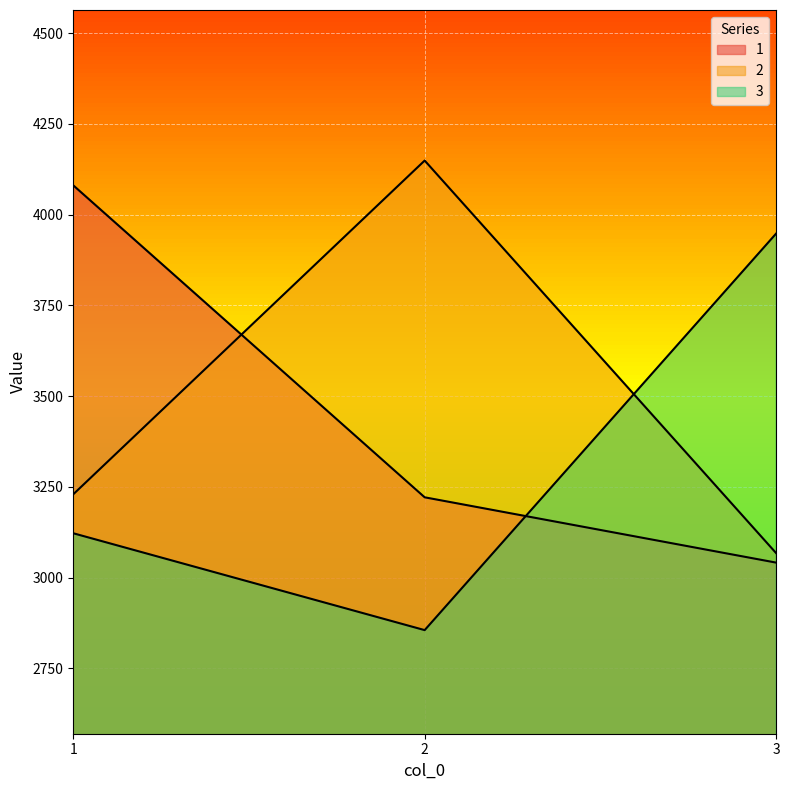

Where does the 1 series first go above 3221?

1